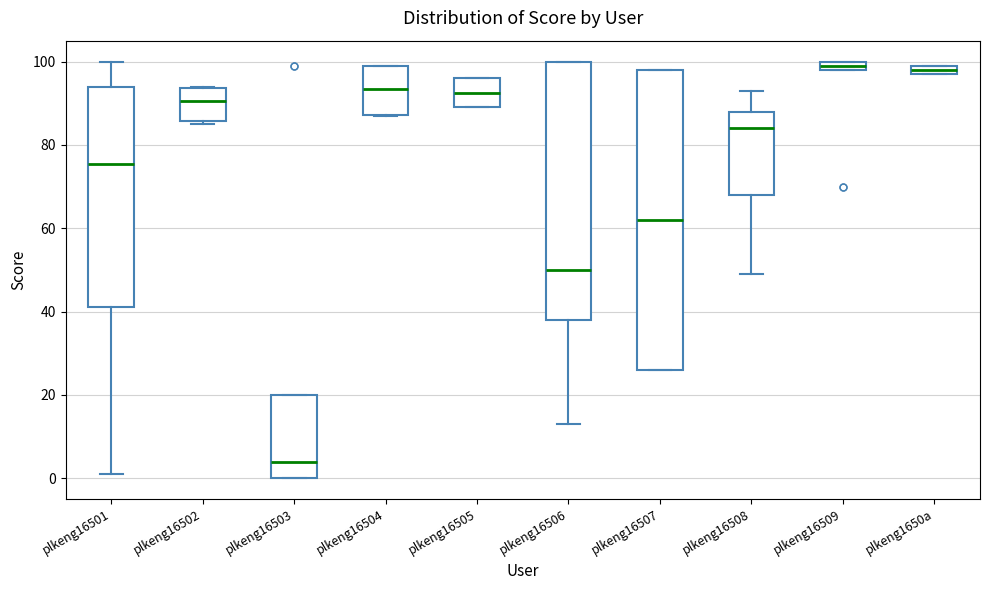

Which box has the lowest median line?

plkeng16503